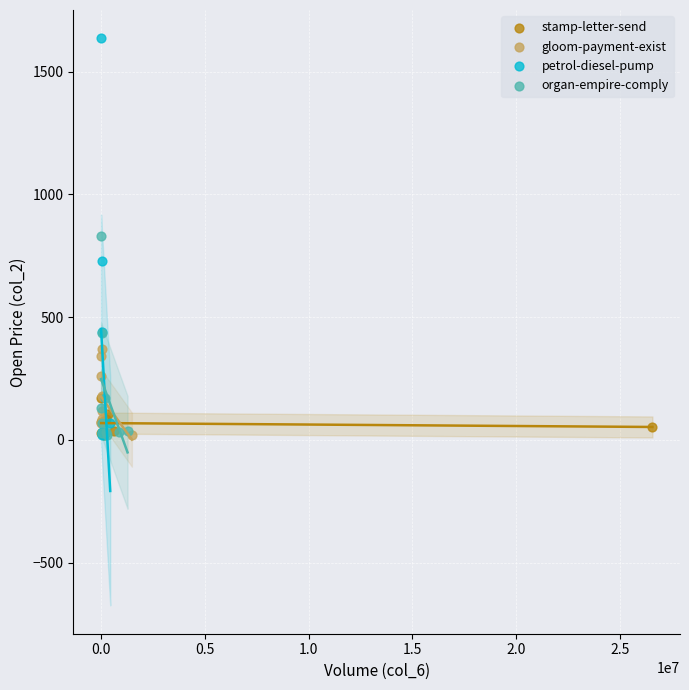

What are all the series names shown in the legend?

stamp-letter-send, gloom-payment-exist, petrol-diesel-pump, organ-empire-comply